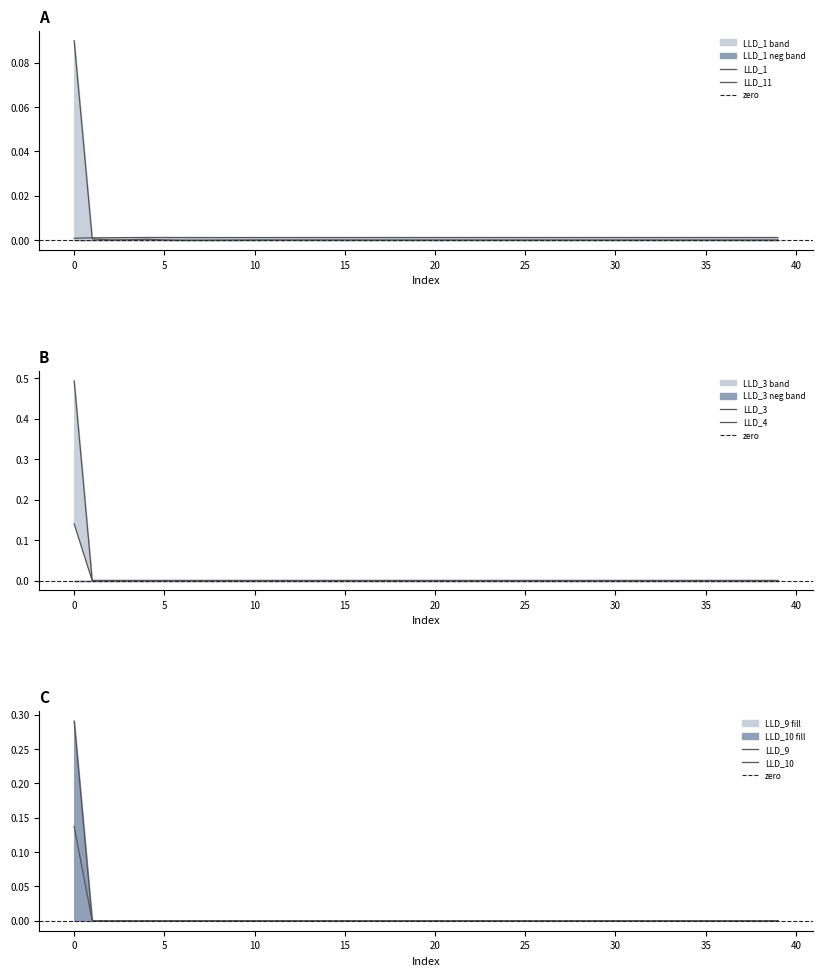

Rank the categories by LLD_11 value from lowest to highest.

7, 6, 8, 9, 38, 34, 36, 37, 35, 39, 33, 32, 31, 30, 29, 28, 27, 26, 25, 24, 23, 22, 21, 20, 19, 18, 17, 16, 10, 15, 14, 13, 11, 12, 2, 5, 3, 4, 1, 0